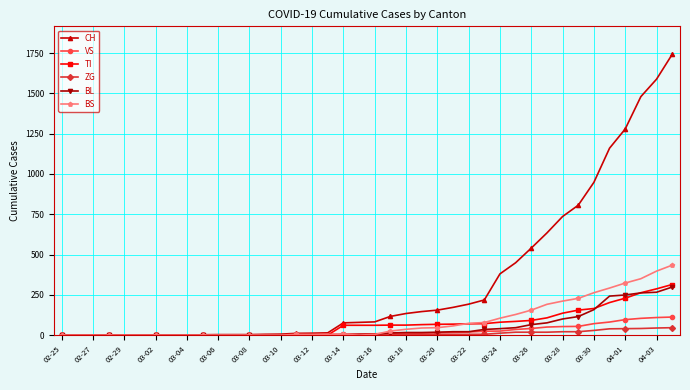

What is the maximum value for ZG?

46